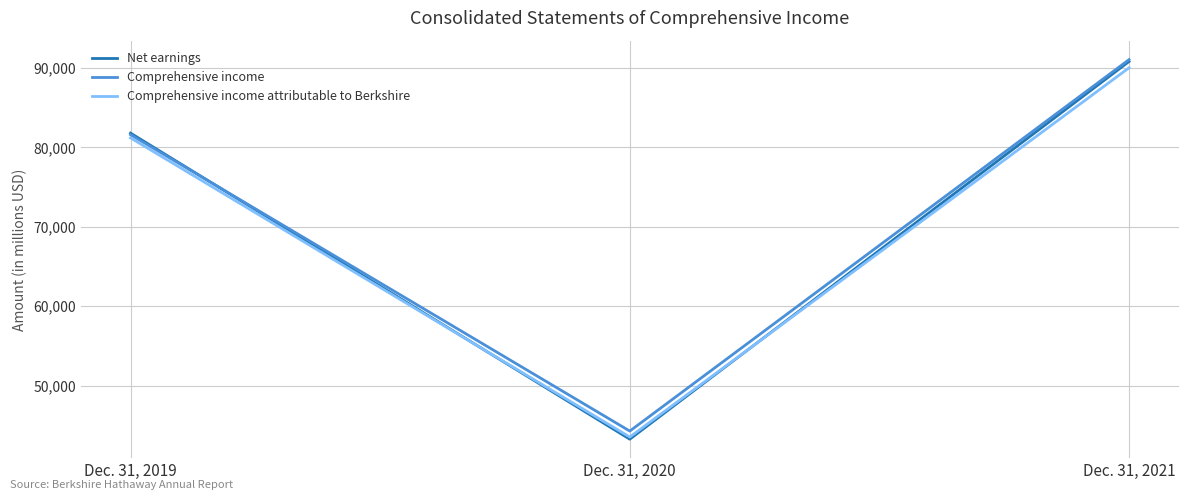

Reading left to right, list all the values displayed in this chart.

Net earnings: 81792	43253	90807
Comprehensive income: 81594	44272	91041
Comprehensive income attributable to Berkshire: 81189	43521	90011